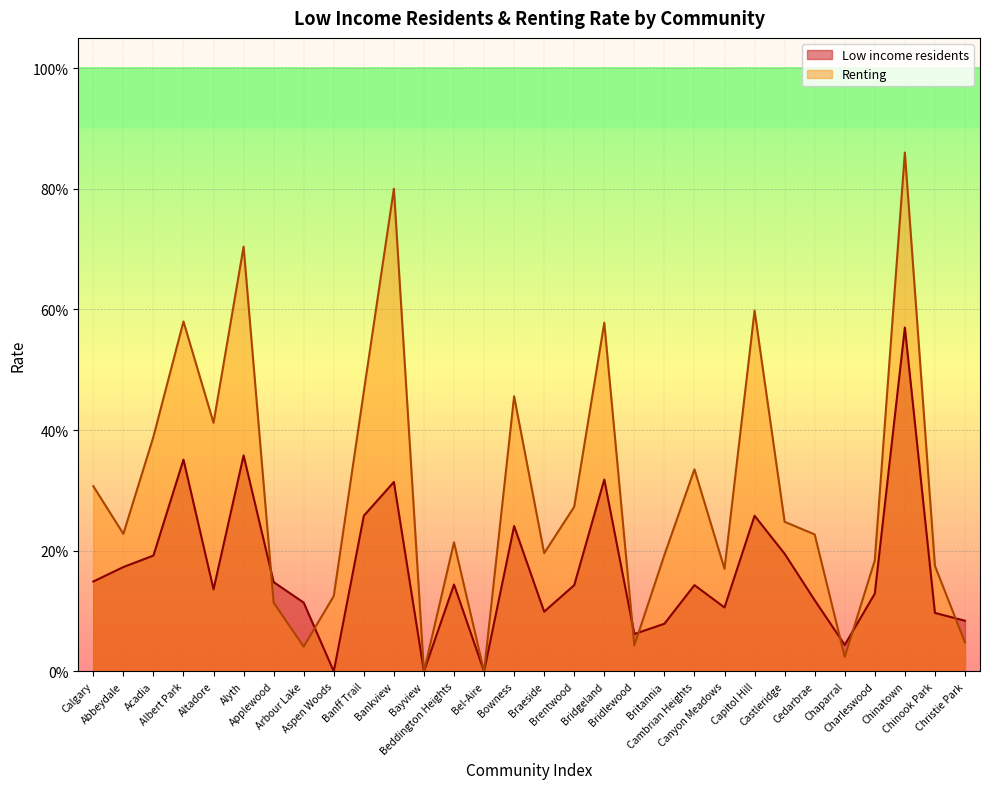

What are all the series names shown in the legend?

Low income residents, Renting